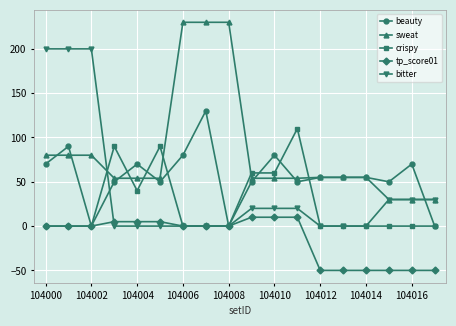

Which series has the largest total across all categories?

sweat